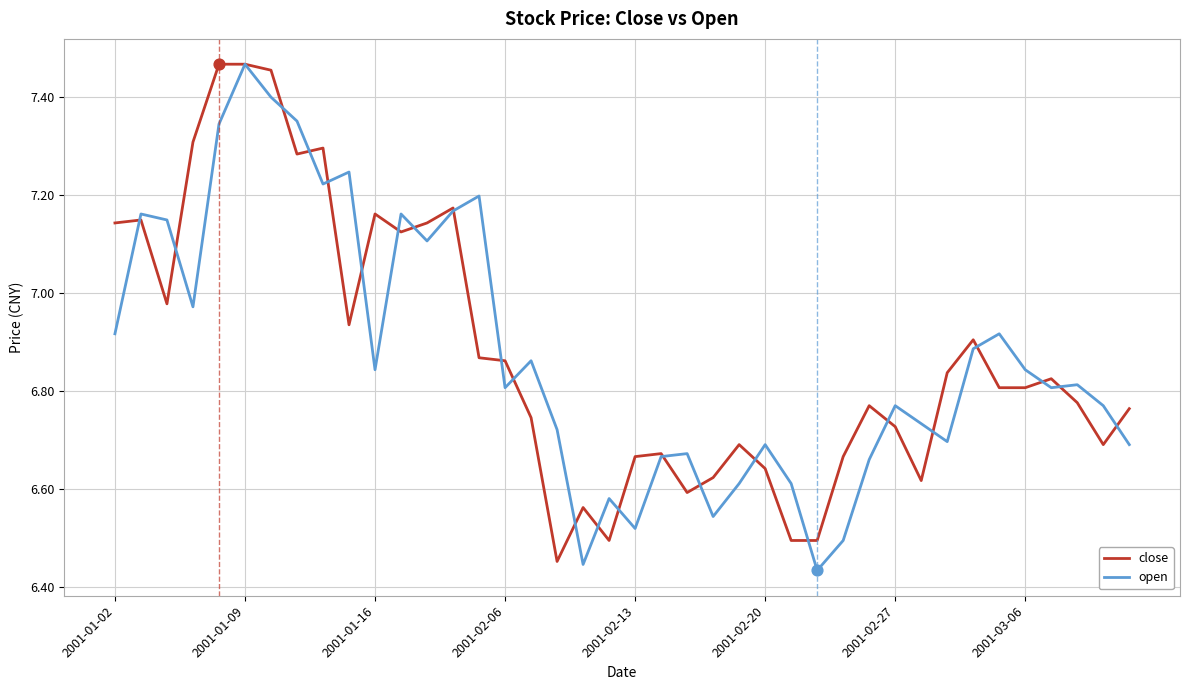

At which category is the sum across all series the highest?

2001-01-09